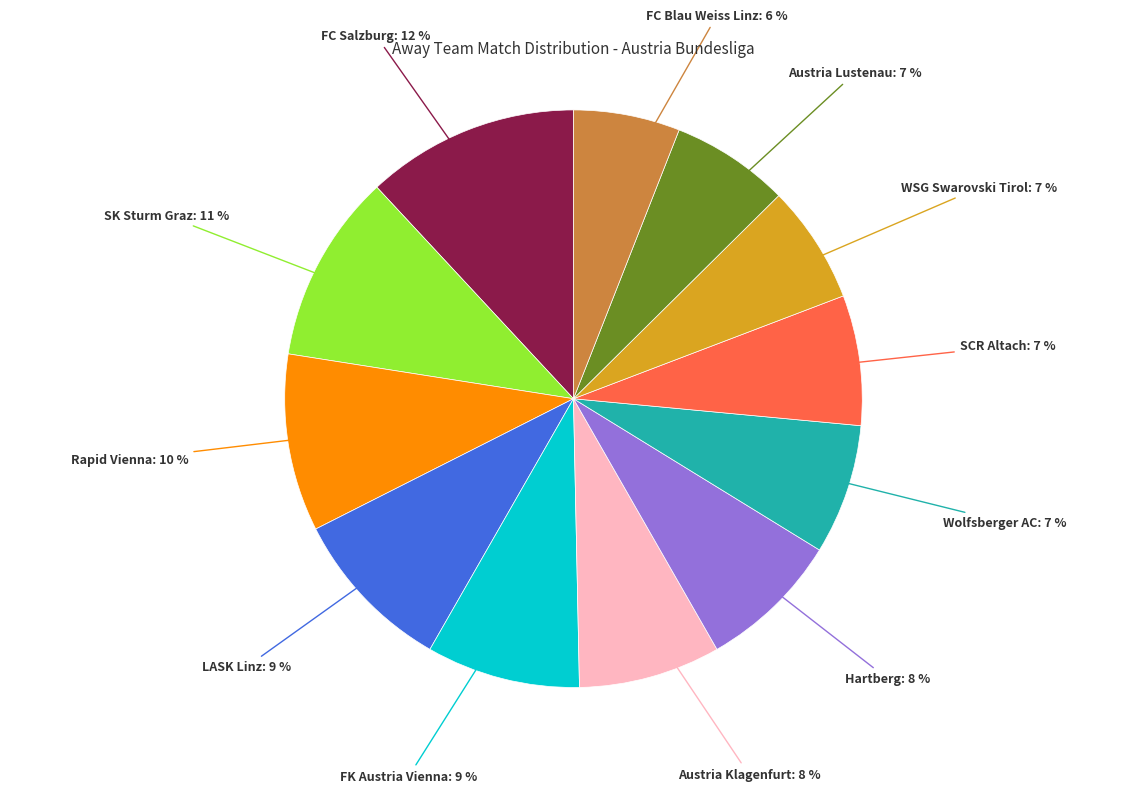

To the nearest percent, what is the average slice percentage?

8%